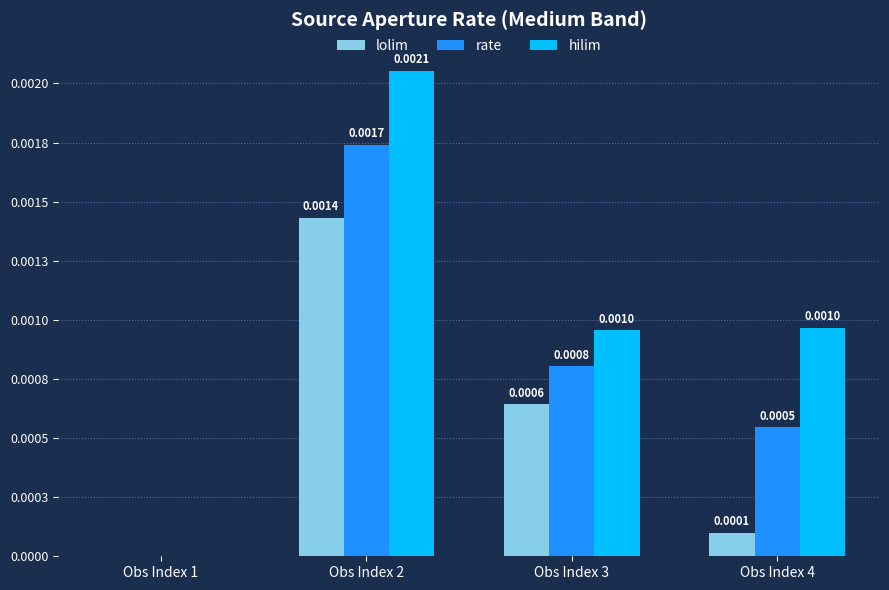

What are all the series names shown in the legend?

lolim, rate, hilim